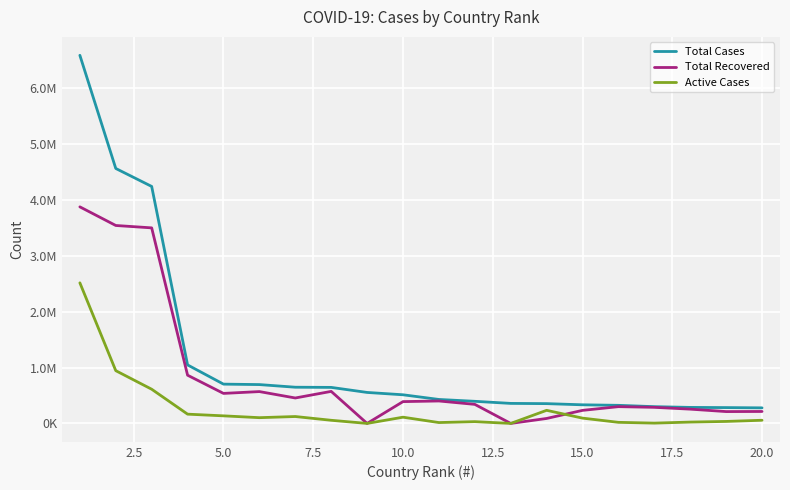

At how many categories does at least one series exceed 3390085?

3